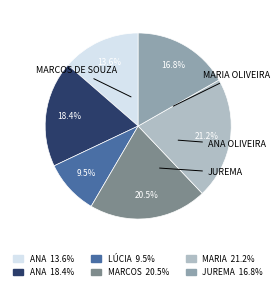

Does any single category account for the majority?

No